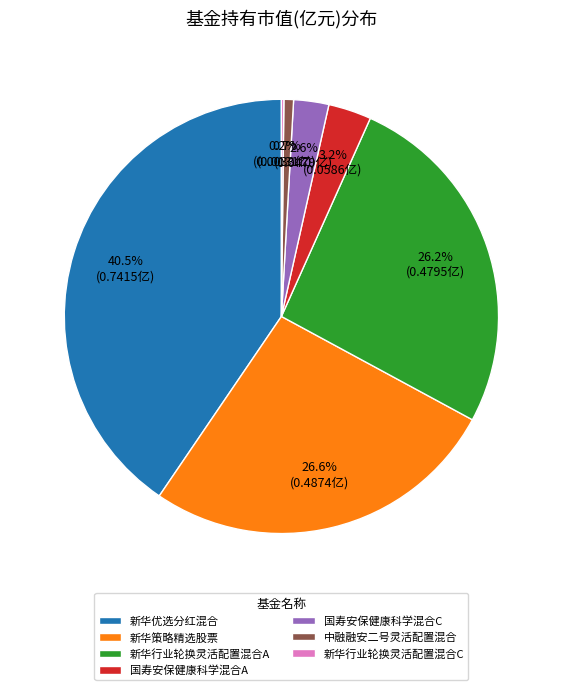

To the nearest percent, what is the average slice percentage?

14%